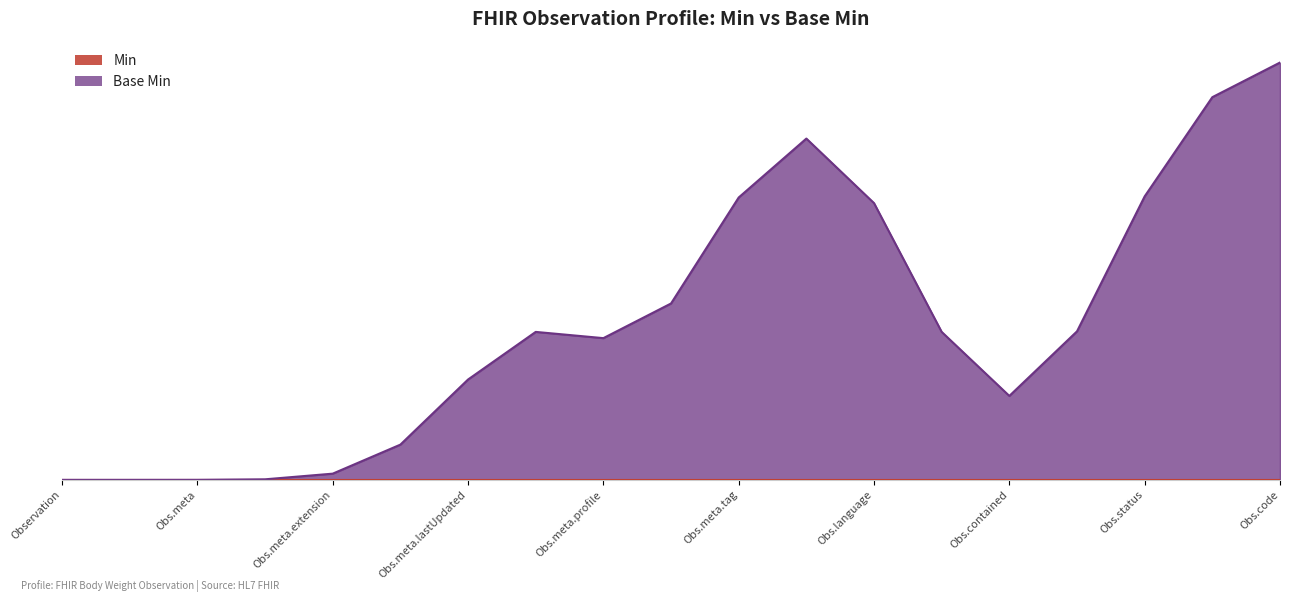

Is it true that Min equals 0 at Observation.meta?

True